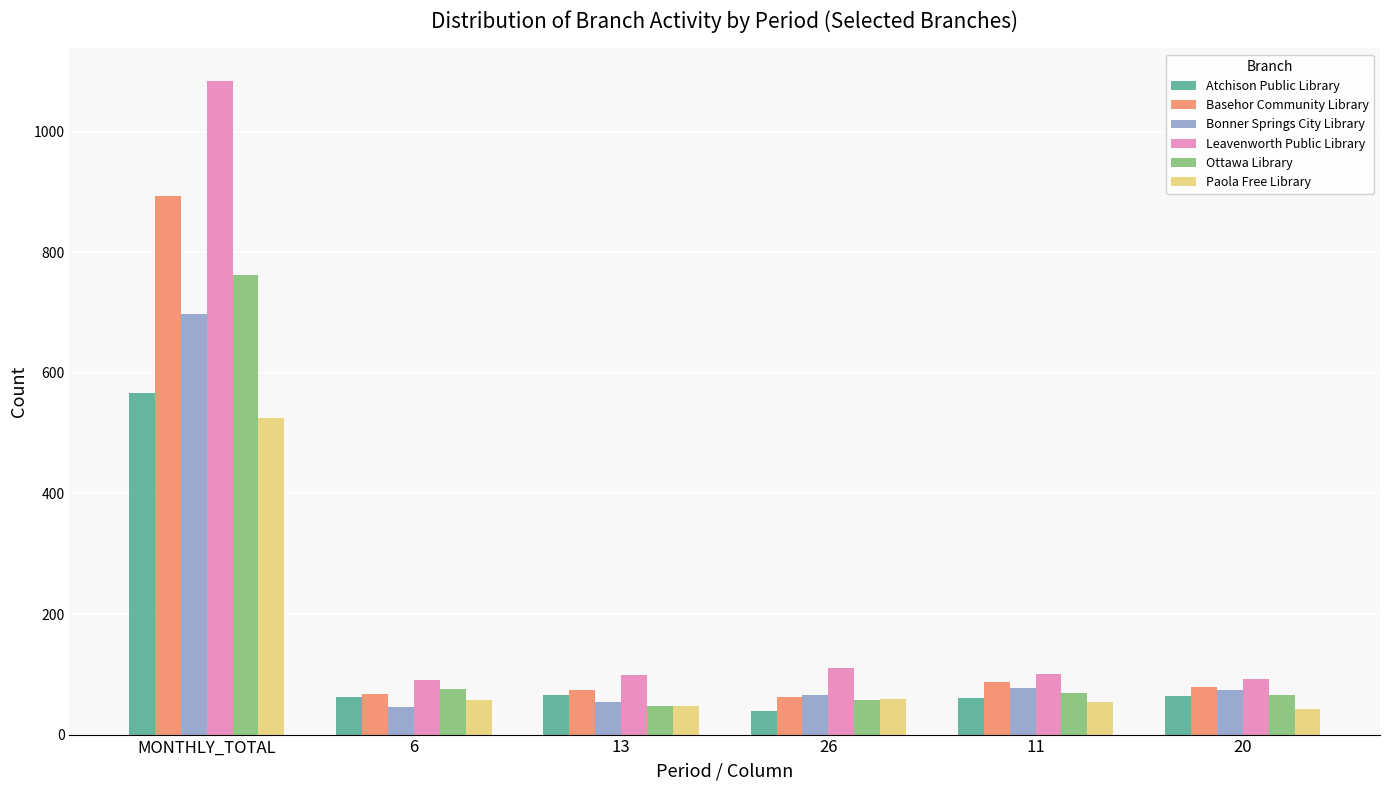

What is the difference between the maximum and minimum values in the Paola Free Library series?

483